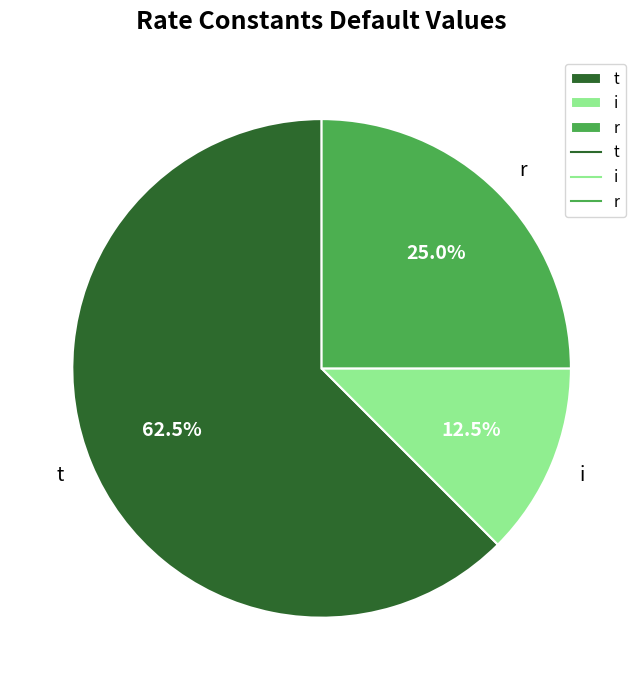

Which has a higher value, t or r?

t